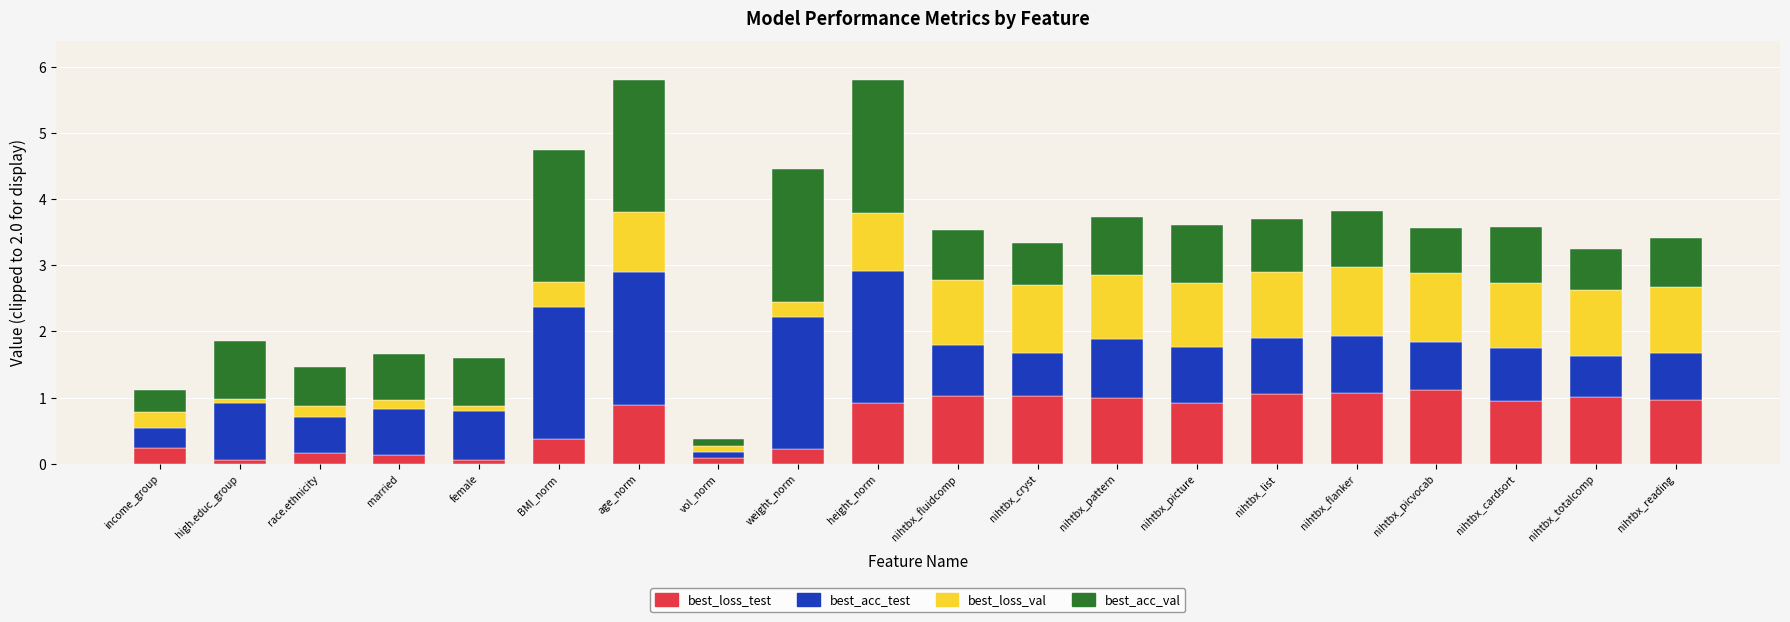

What is the maximum value for best_loss_test?

1.1